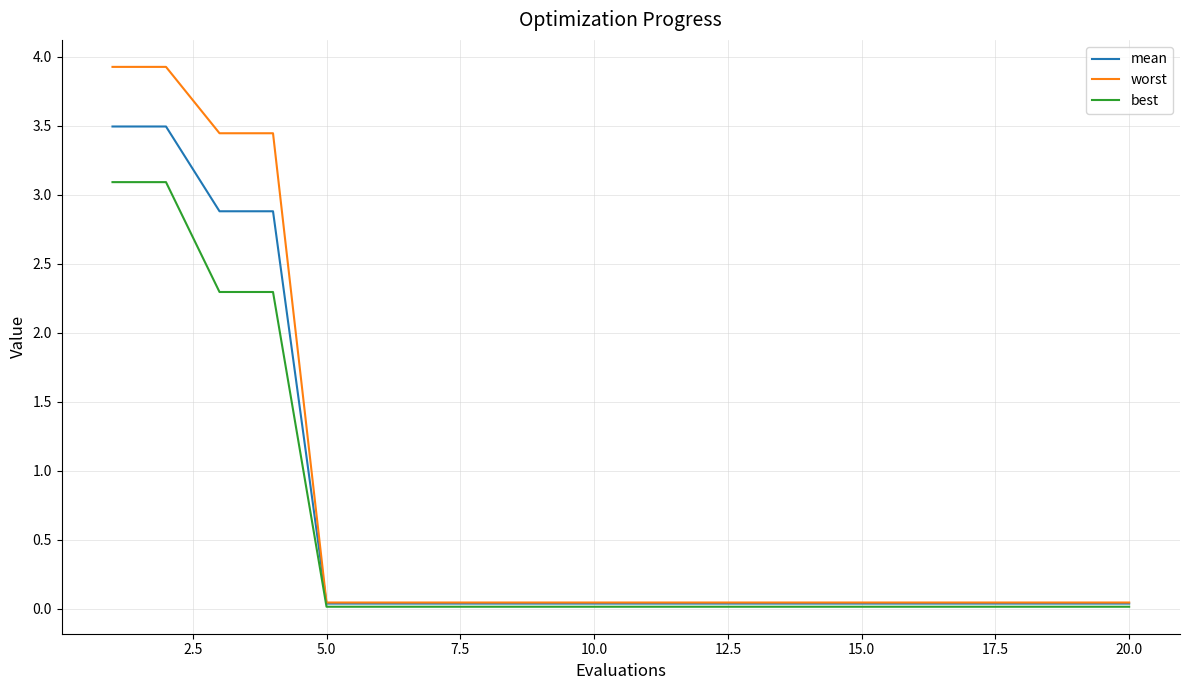

How many lines are shown in the chart?

3